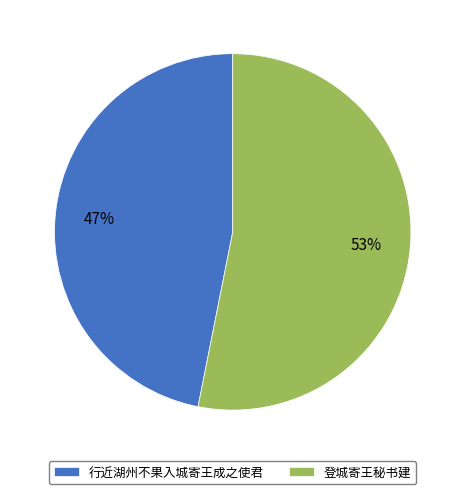

Is the sum of 行近湖州不果入城寄王成之使君 and 登城寄王秘书建 greater than half?

Yes